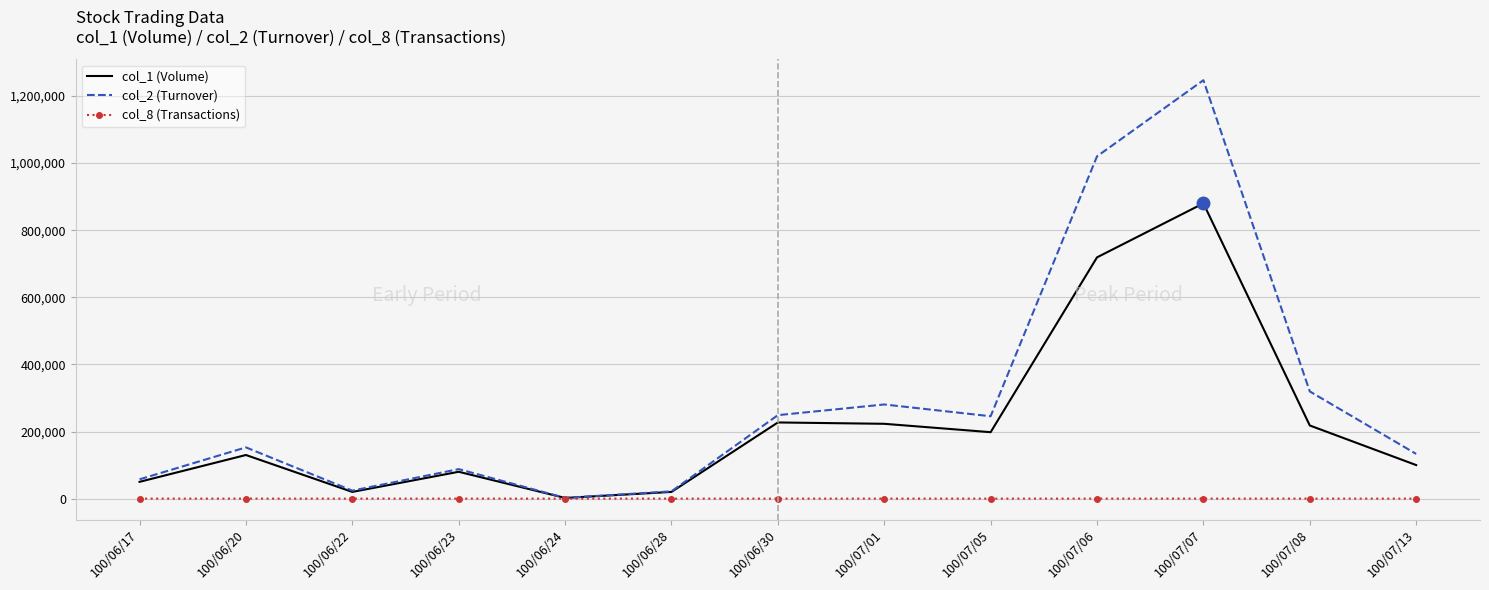

What is the sum of all col_2 (Turnover) values?

3840500